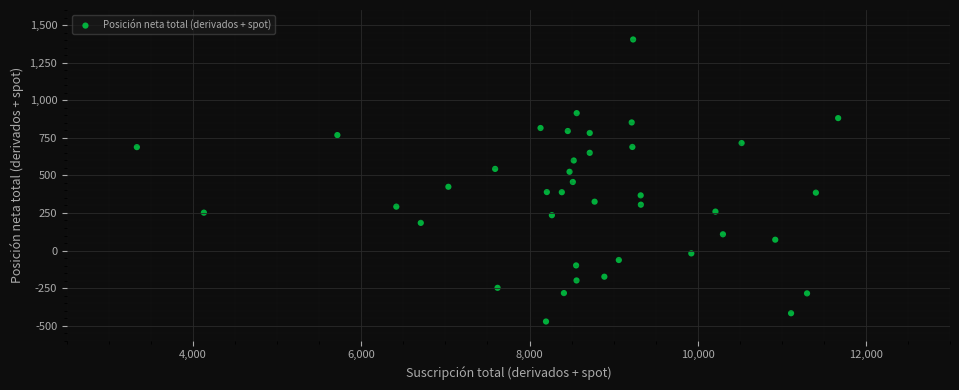

What is the range of Y values (max minus min)?

1876